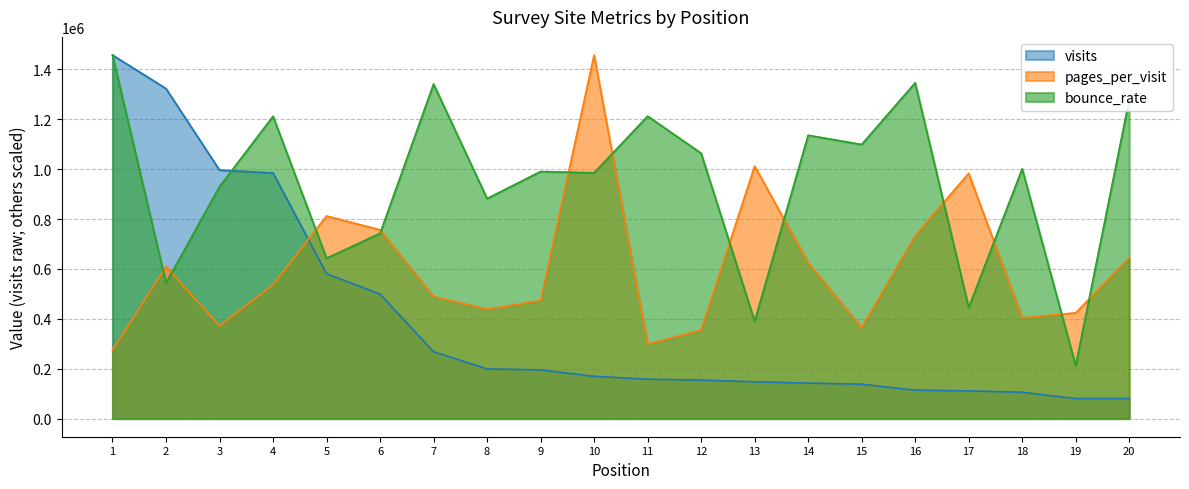

At which category does the chart reach its peak across all series?

1